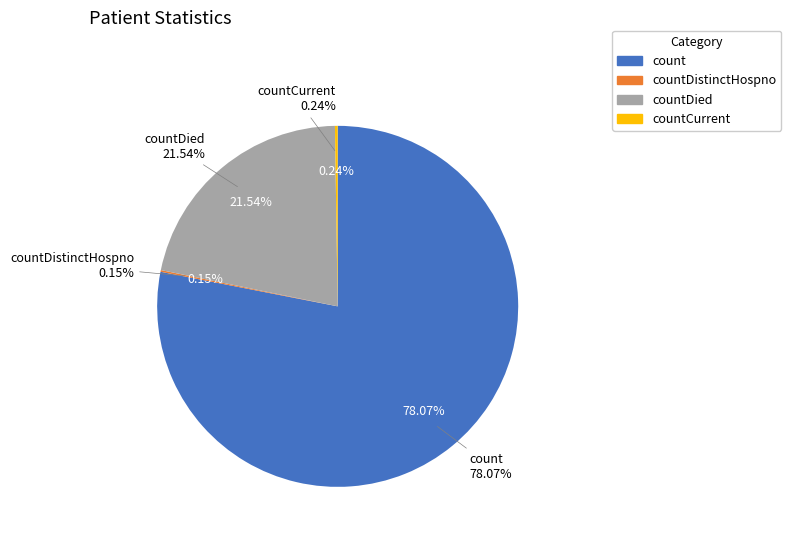

Approximately how many times larger is the value at countCurrent compared to countDistinctHospno?

1.6